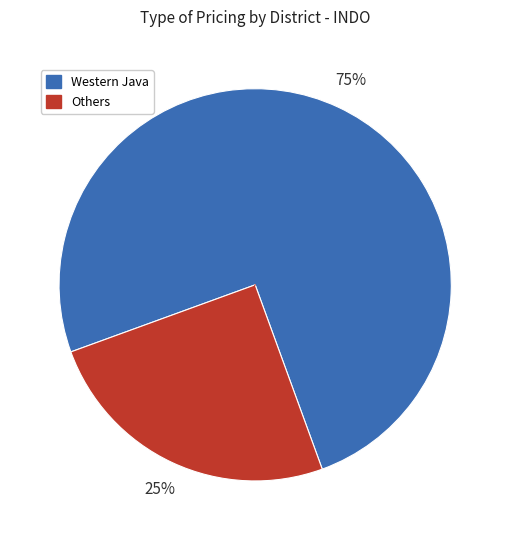

Does any single category account for the majority?

Yes